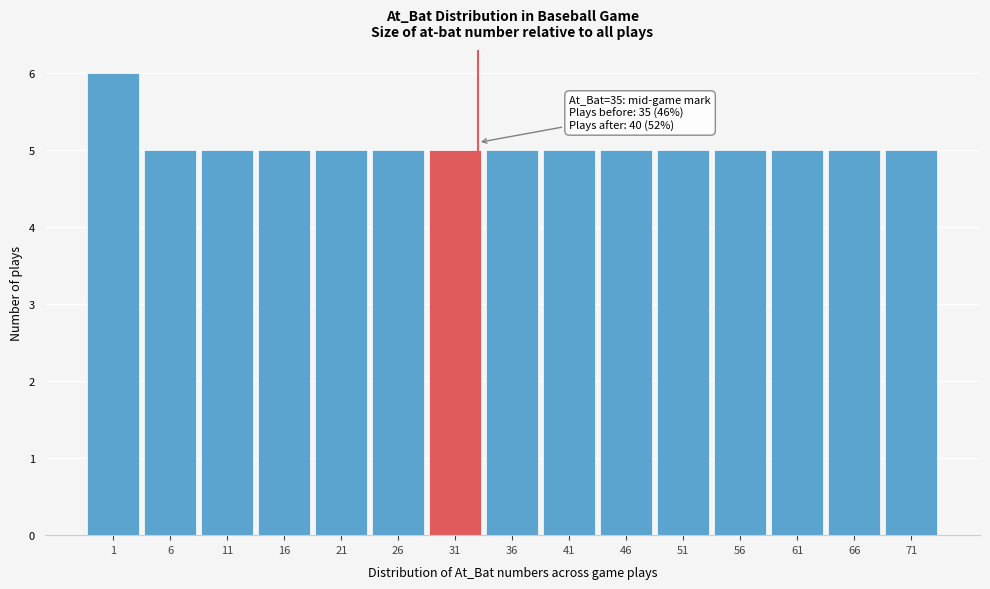

Reading left to right, what are all the values shown in this chart?

1=6	6=5	11=5	16=5	21=5	26=5	31=5	36=5	41=5	46=5	51=5	56=5	61=5	66=5	71=5